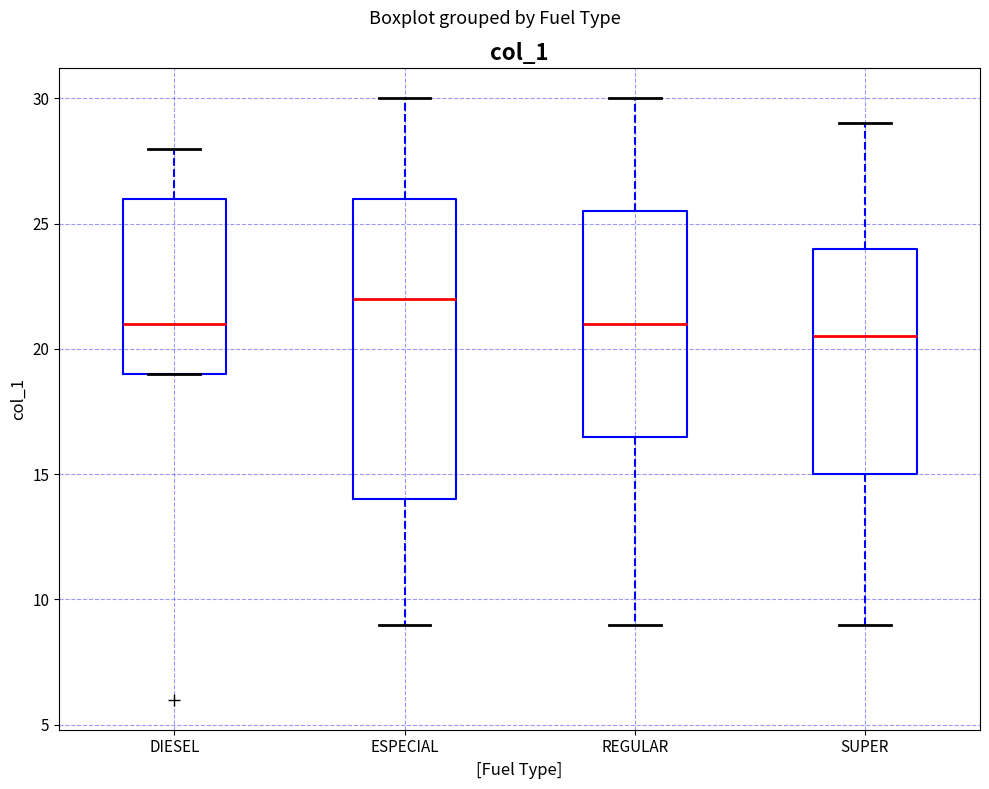

Which box's median line is the lowest?

SUPER